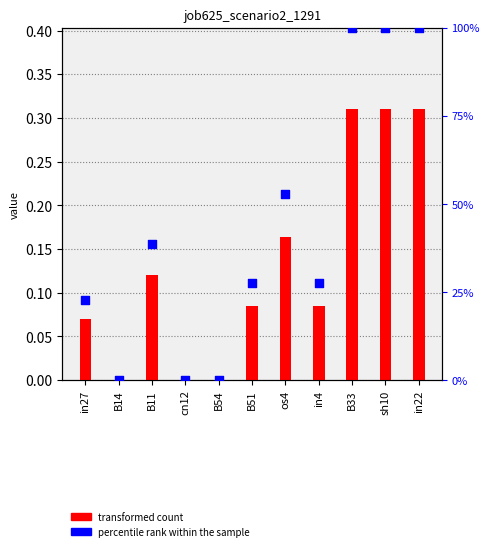

Which series contains the lowest Y value?

job625_scenario2_1291